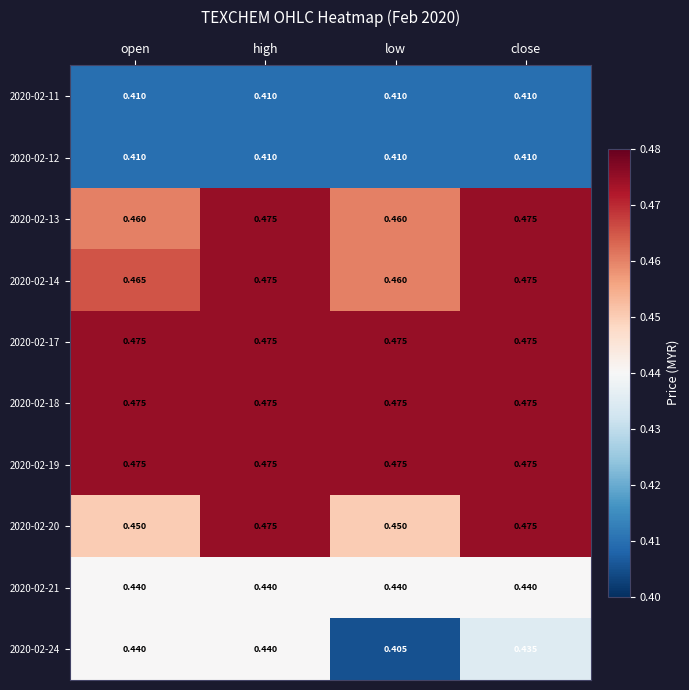

Is the value of 2020-02-24 at close greater than the value of 2020-02-14 at low?

No